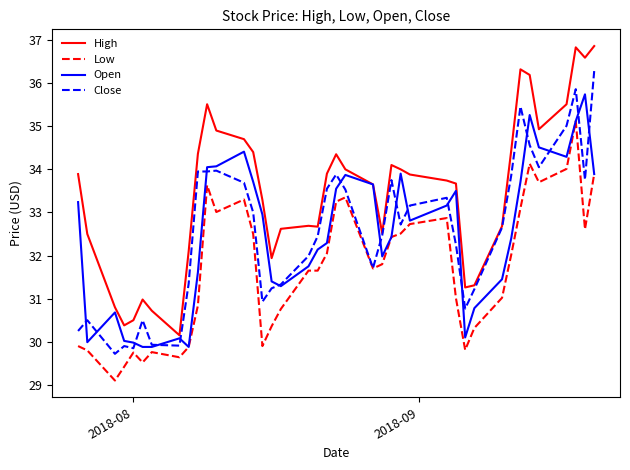

True or false: Low and High intersect in this chart.

False